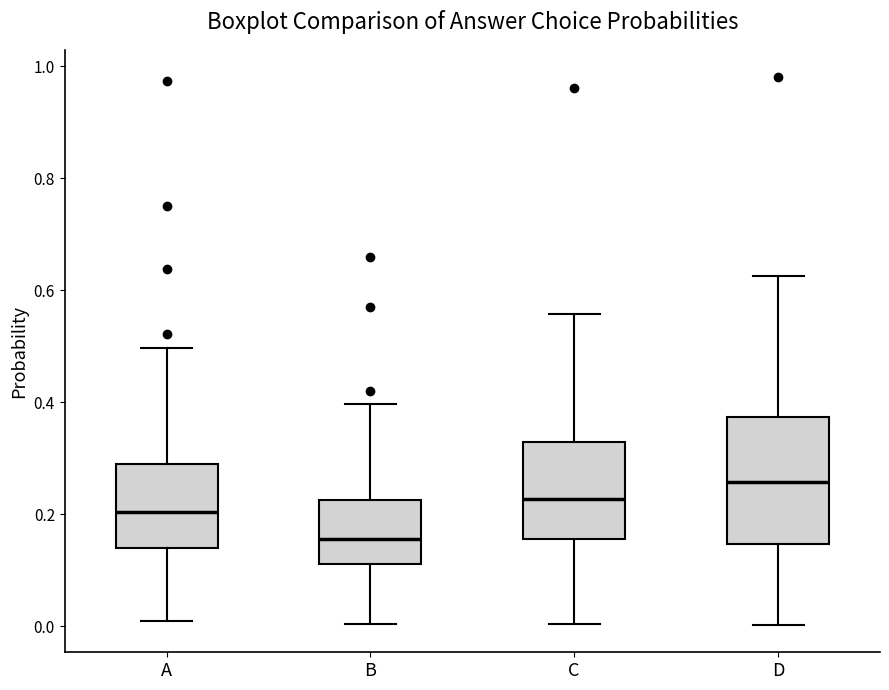

Reading left to right, read every box against the y-axis: the position of its median line, the range the box covers, and the ends of its whiskers. The values are not printed on the chart, so give them approximately, as read against the axis.

A: median 0.20, box 0.14 to 0.30, whiskers 0.00 to 0.50
B: median 0.16, box 0.12 to 0.22, whiskers 0.00 to 0.40
C: median 0.22, box 0.16 to 0.34, whiskers 0.00 to 0.56
D: median 0.26, box 0.14 to 0.38, whiskers 0.00 to 0.62